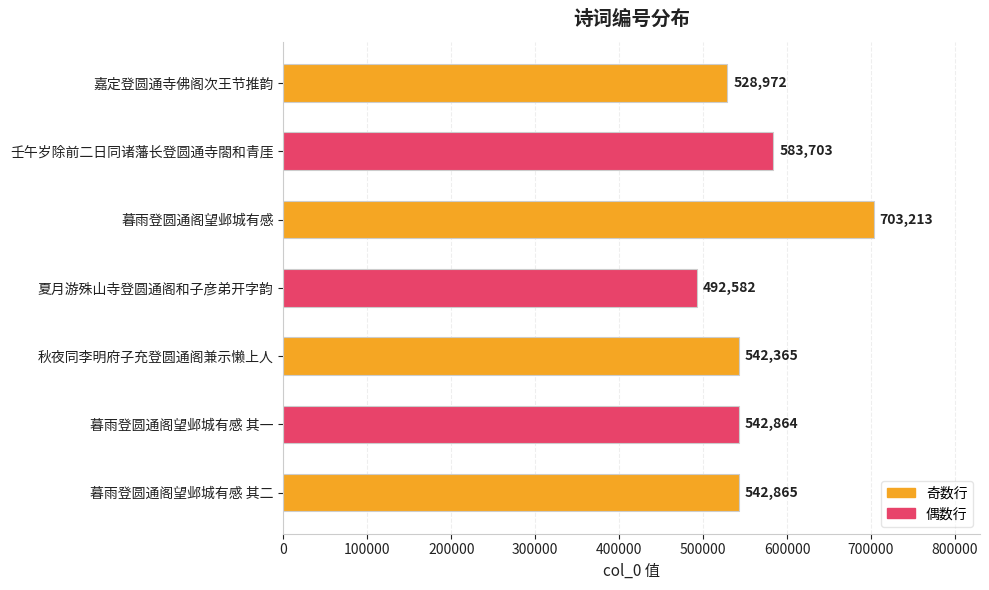

Reading bottom to top, transcribe all the data shown in this chart.

542865	542864	542365	492582	703213	583703	528972